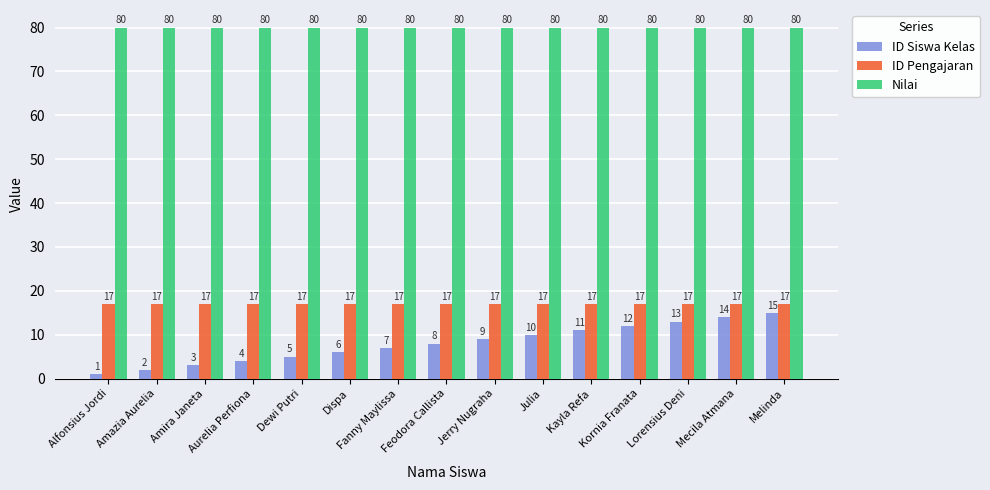

At how many categories does at least one series exceed 65?

15